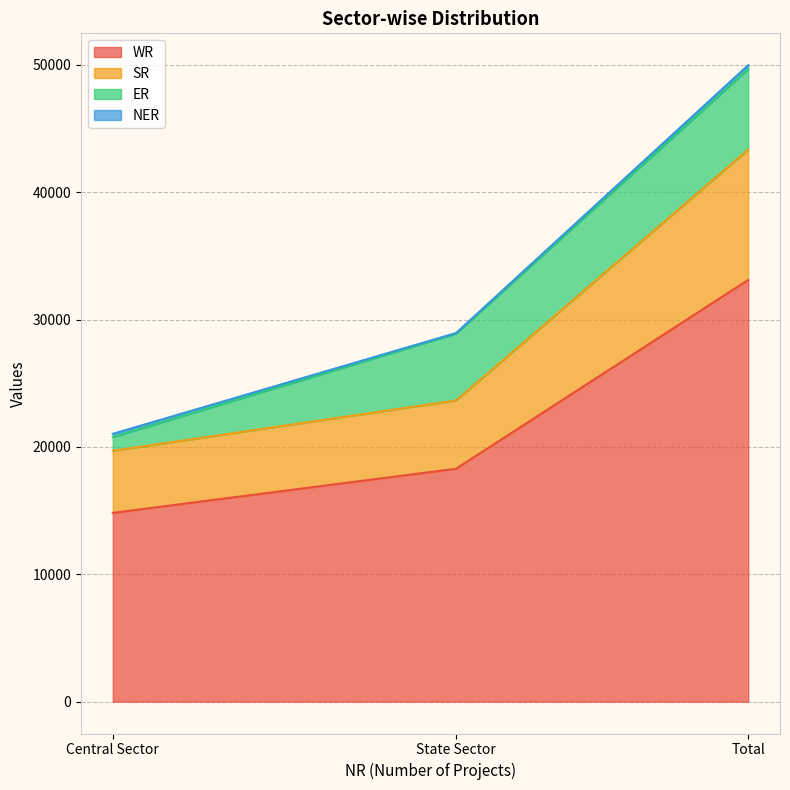

How many values in the SR series exceed 23647?

1